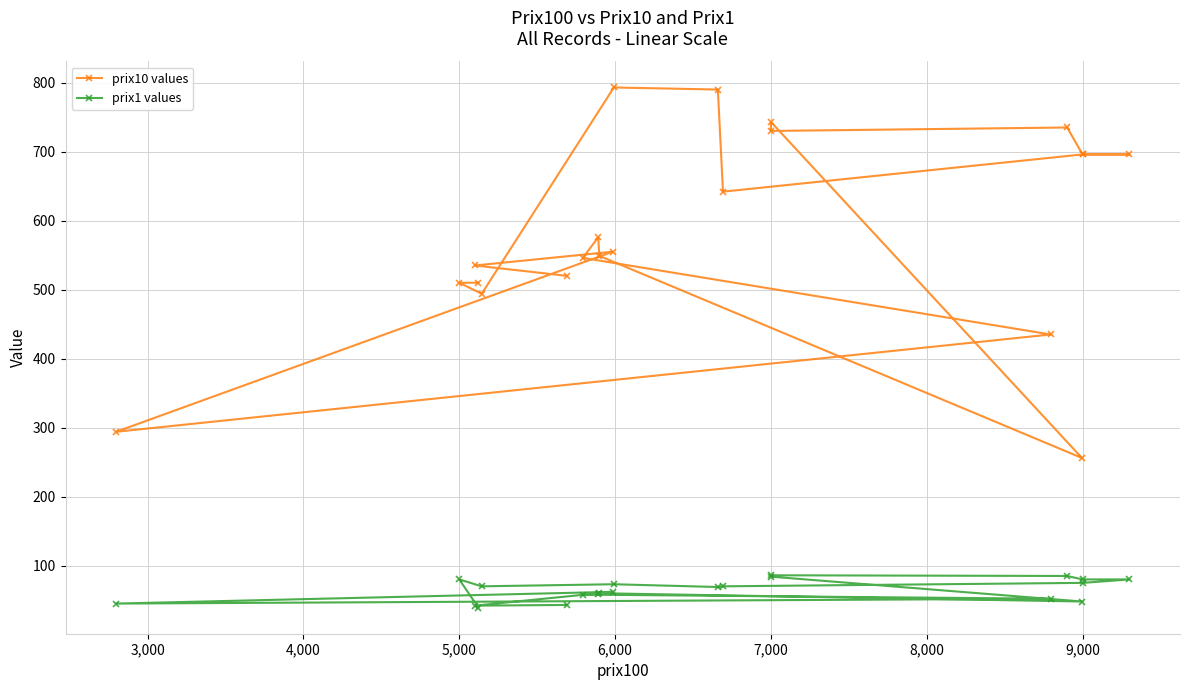

True or false: prix1 values has more than 2 interior local peaks.

True